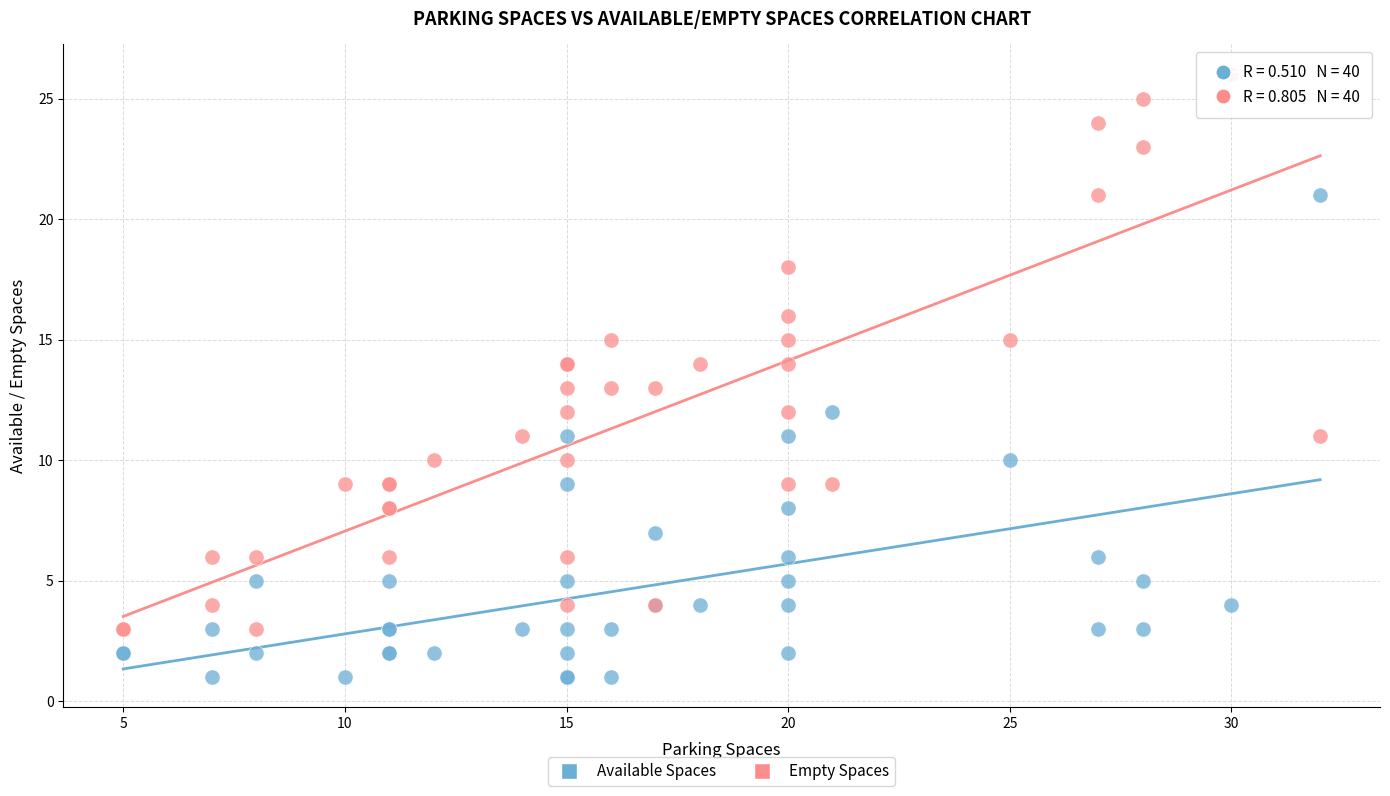

Which series has the widest spread of Y values?

Empty Spaces